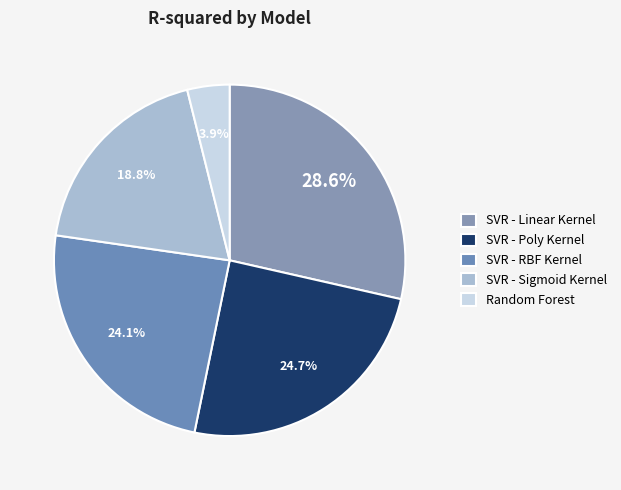

To the nearest percent, what is the average slice percentage?

20%